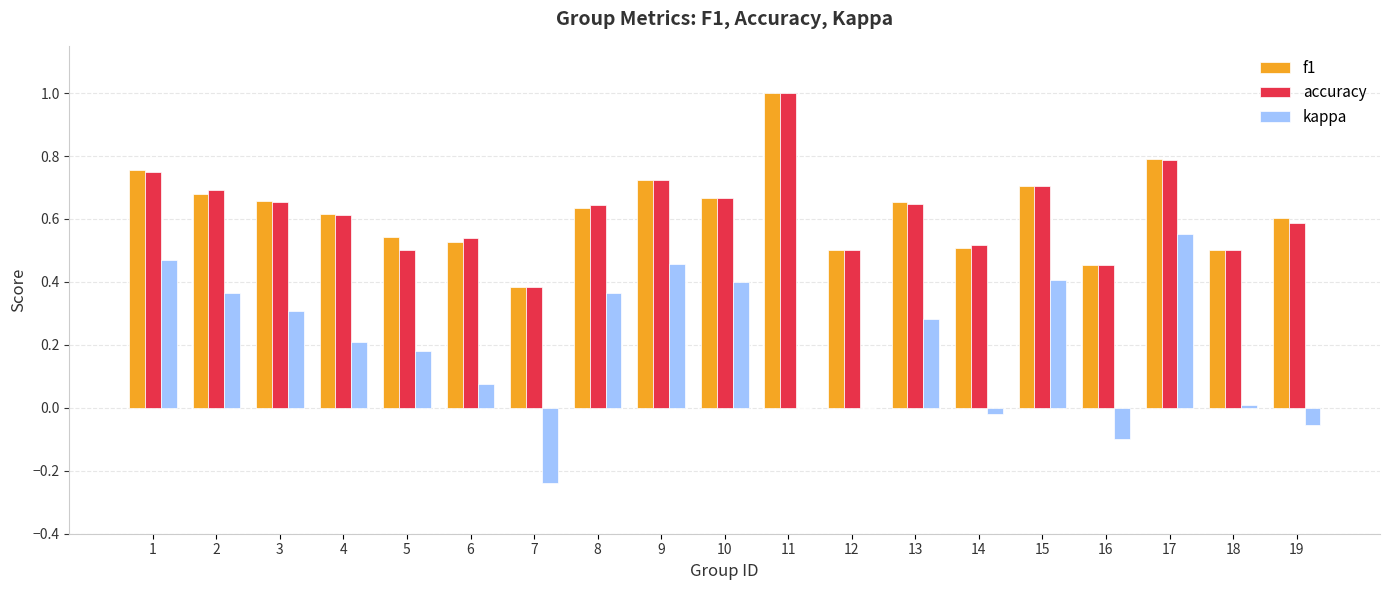

The value of accuracy at 13 is 0.6. True or false?

True